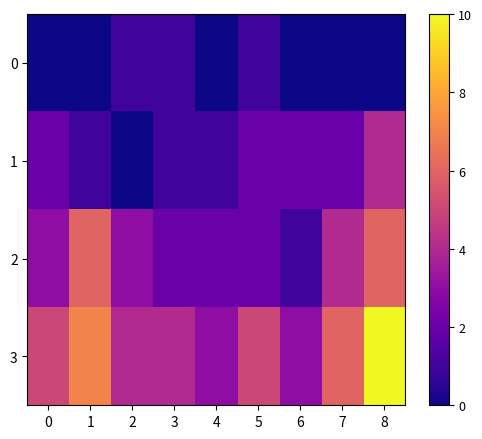

At 4, list the series in order from largest to smallest.

3, 2, 1, 0